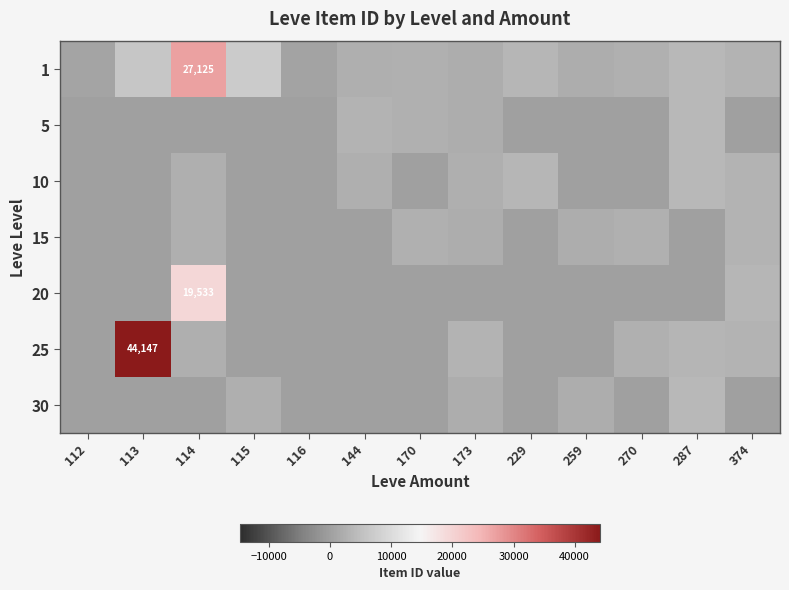

How many values in the 10 series exceed 0?

6